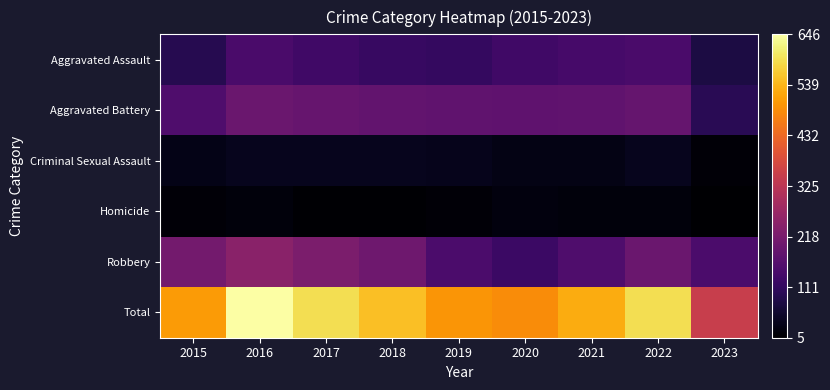

Between 2018 and 2021, which is larger?

2021